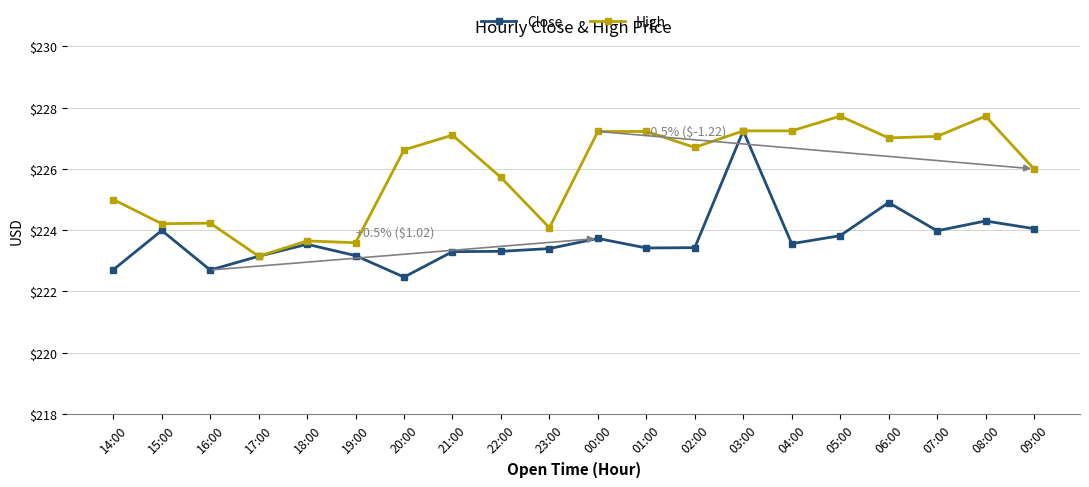

Does the chart have visible grid lines?

Yes